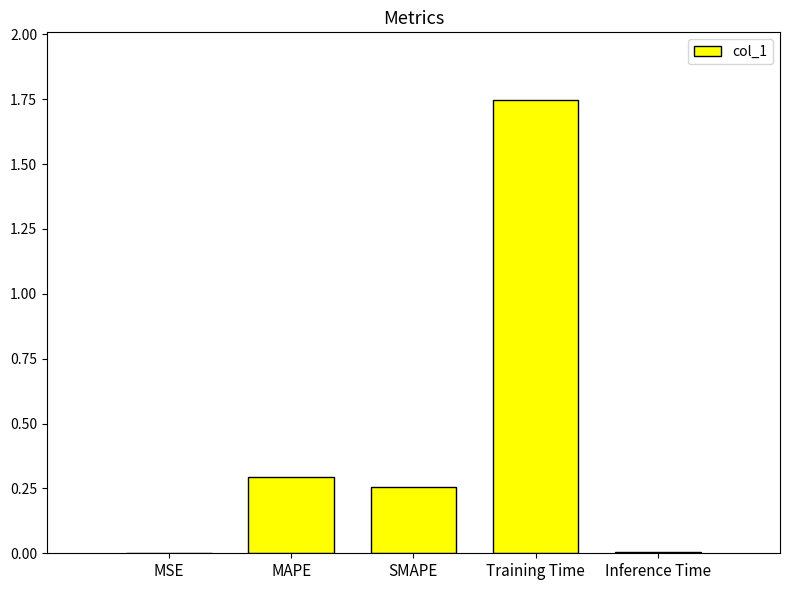

Which label corresponds to the largest value in the chart?

Training Time